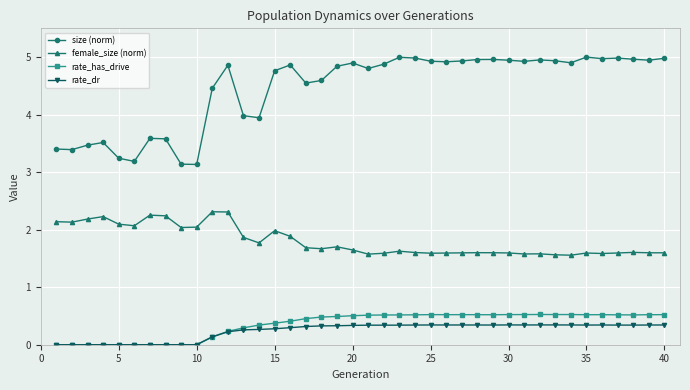

What is the maximum value for size (norm)?

5.0